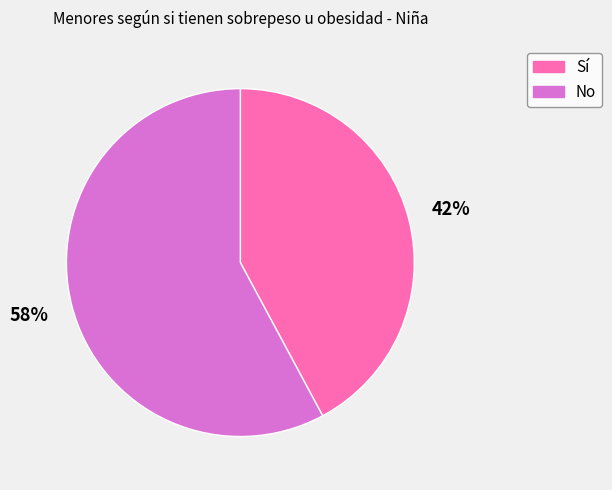

What percentage is the Sí slice, to the nearest percent?

42%